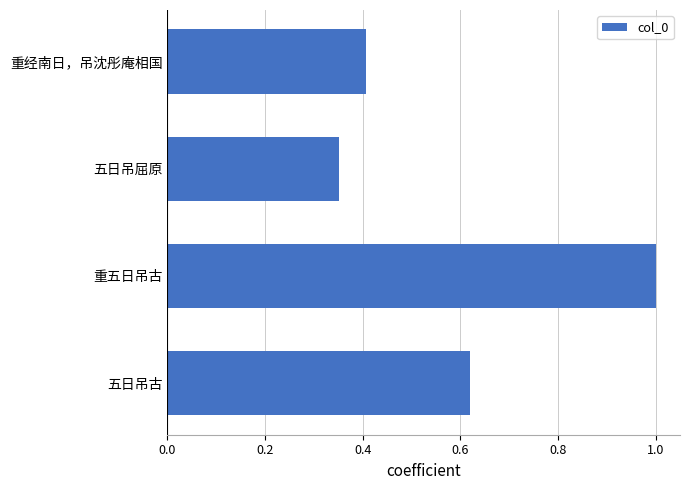

Rank the categories by value from highest to lowest.

重五日吊古, 五日吊古, 重经南日，吊沈彤庵相国, 五日吊屈原